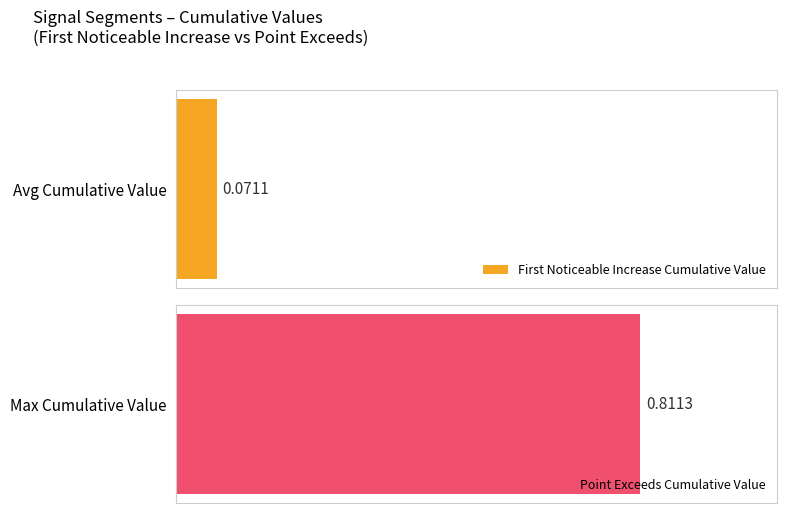

Is the value of Point_Exceeds_Cumulative_Value at 49 greater than the value of First_Noticeable_Increase_Cumulative_Value at 49?

Yes